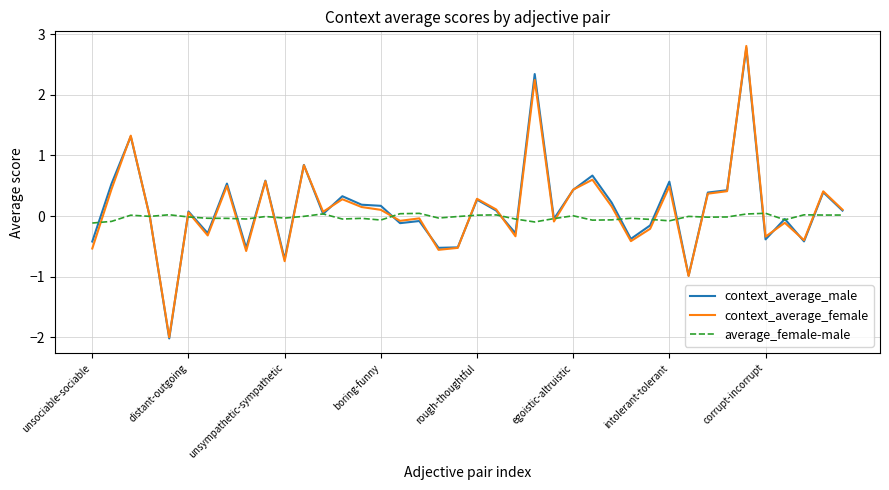

What is the minimum value for context_average_male?

-2.0